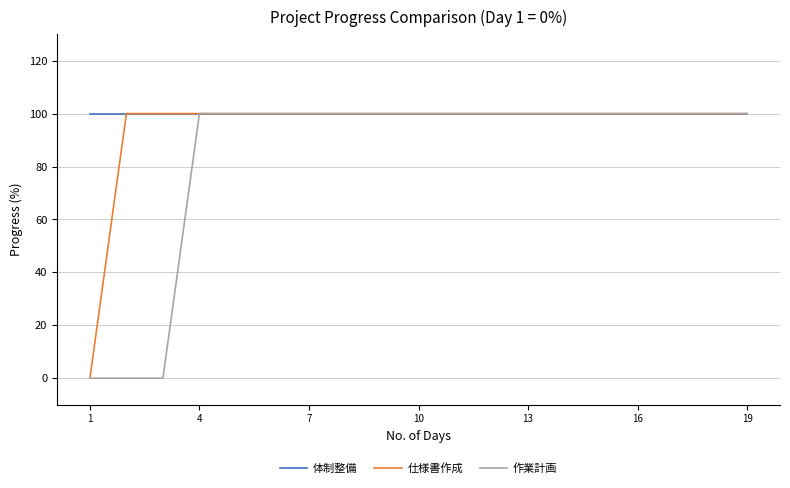

What is the highest value of the 作業計画 series?

100